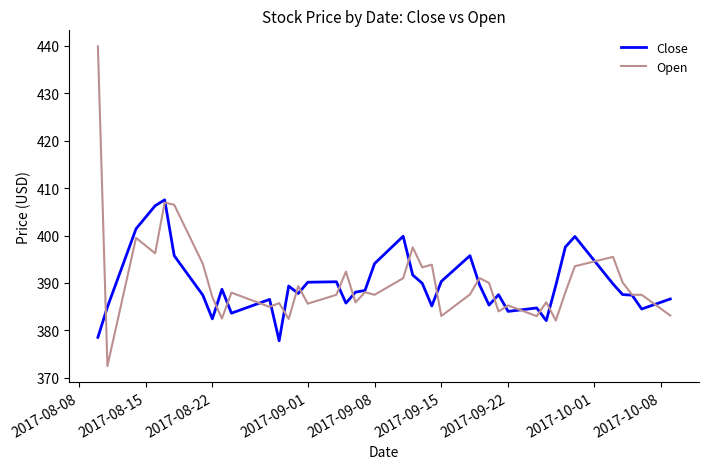

What is the maximum value shown in the chart?

439.9